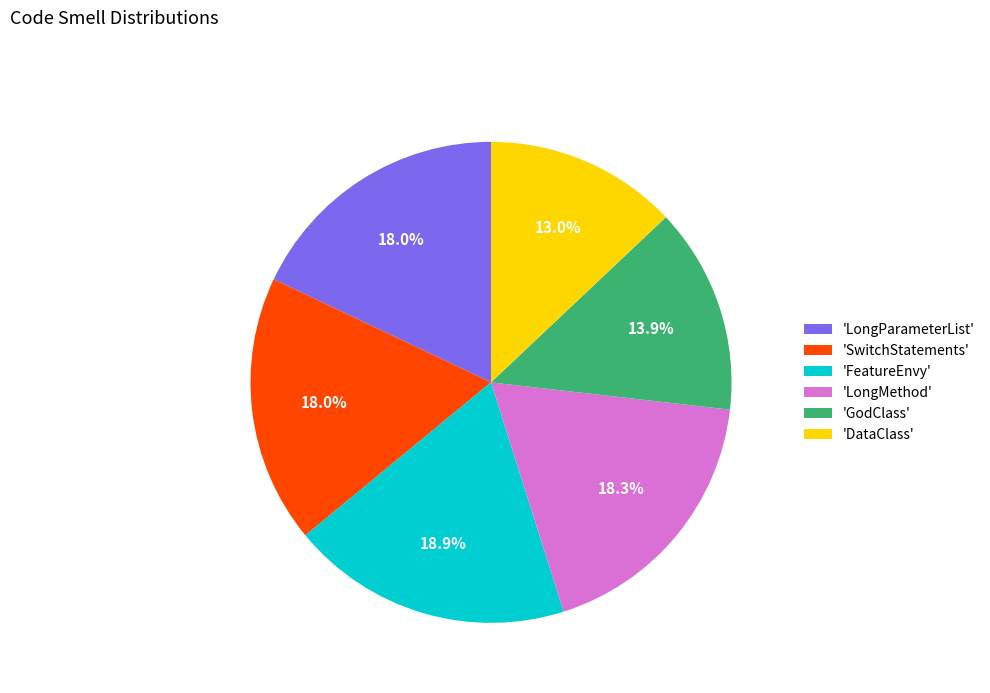

Is there any slice that represents more than half of the pie?

No